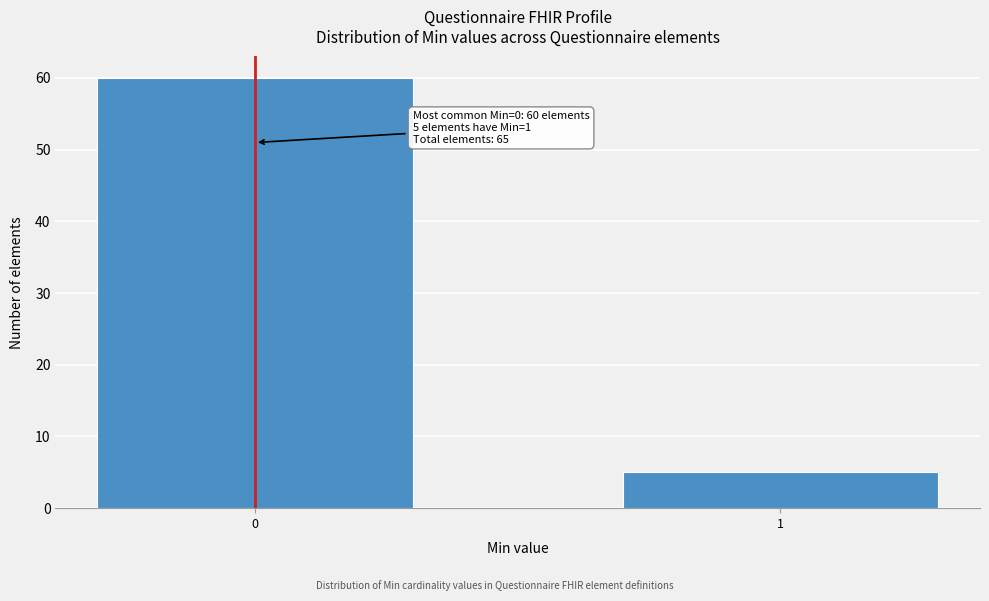

Reading left to right, what are all the values shown in this chart?

0=60	1=5